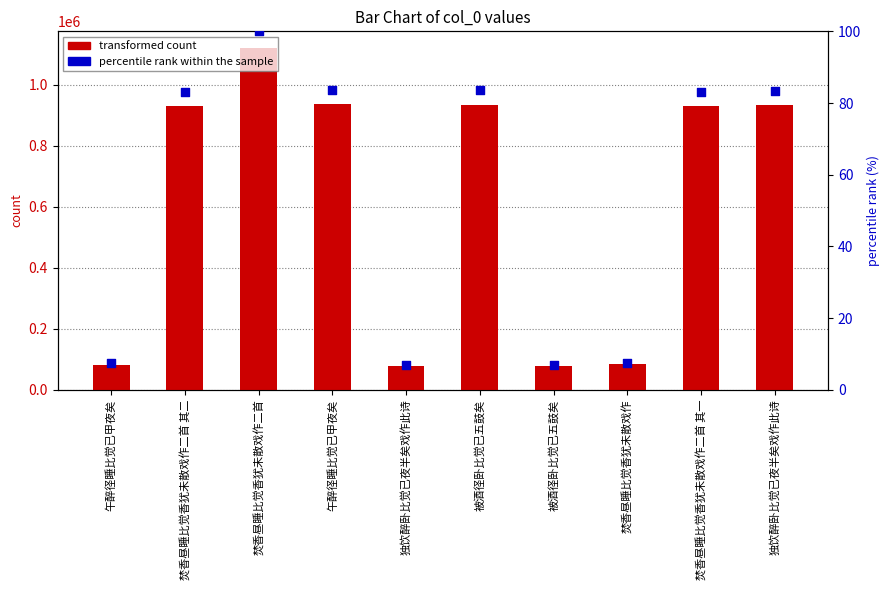

At which category is the sum across all series the highest?

焚香昼睡比觉香犹未散戏作二首